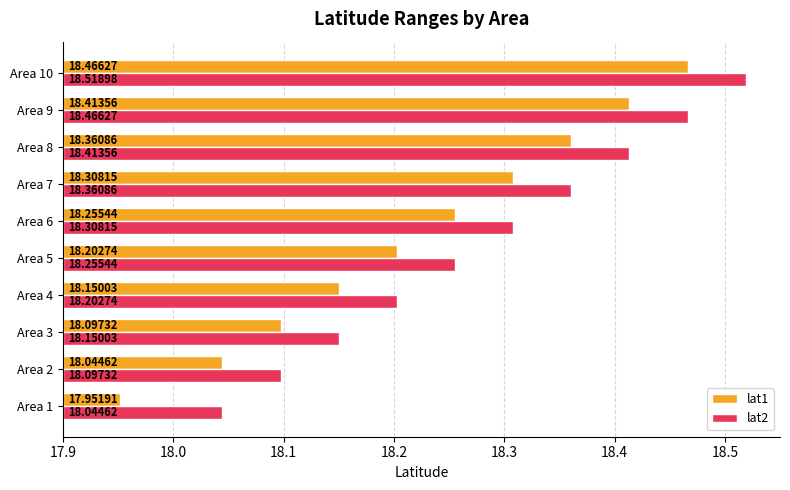

What is the difference between the maximum and second lowest values in the lat1 series?

0.4